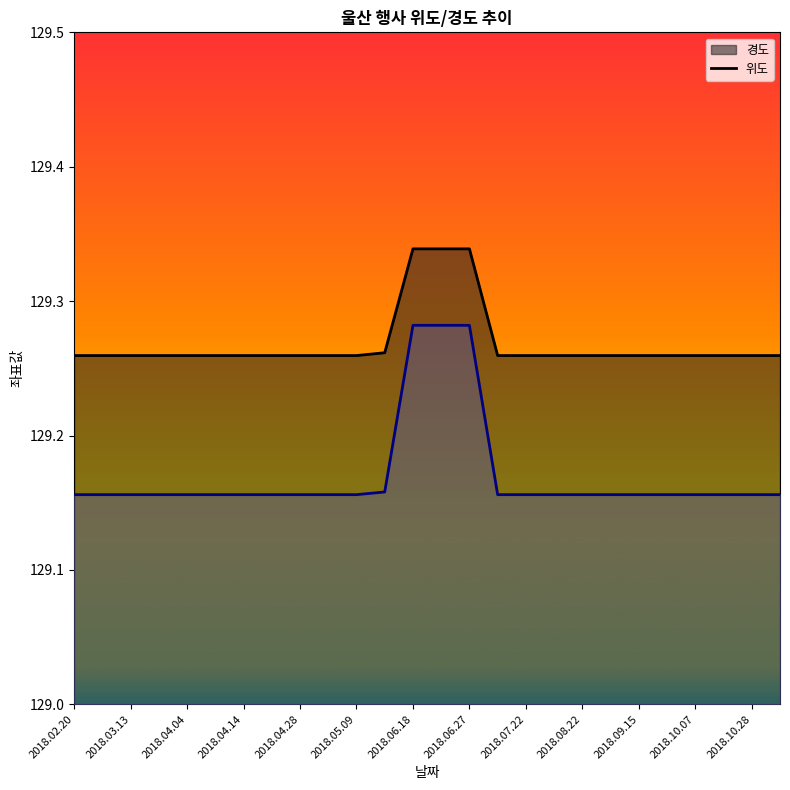

What is the average value of the 경도_line series?

129.3